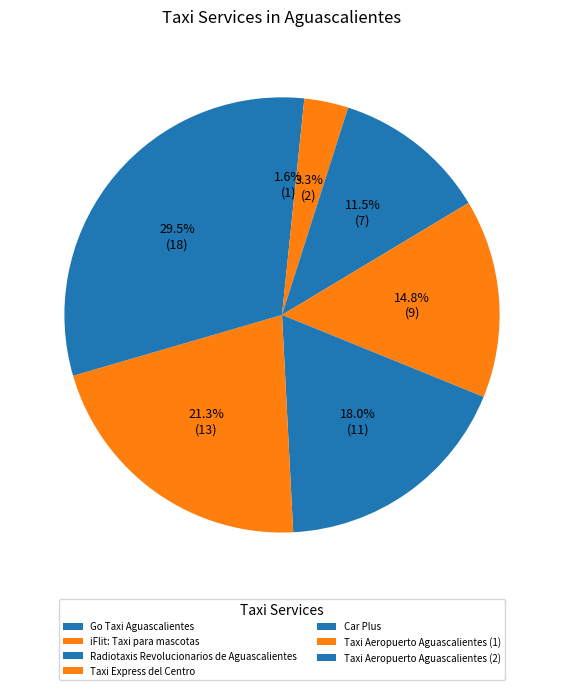

True or false: Taxi Express del Centro accounts for 15% of the total.

True